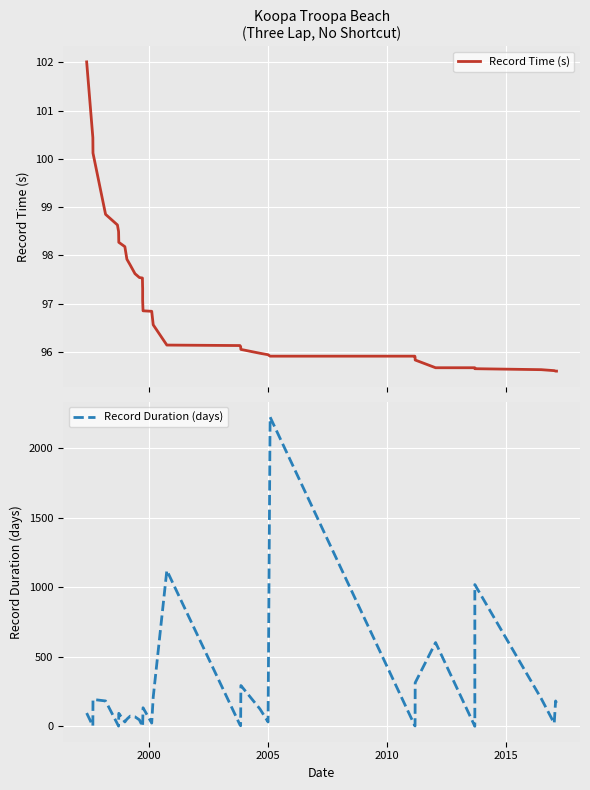

What are all the series names shown in the legend?

Record Time (s), Record Duration (days)